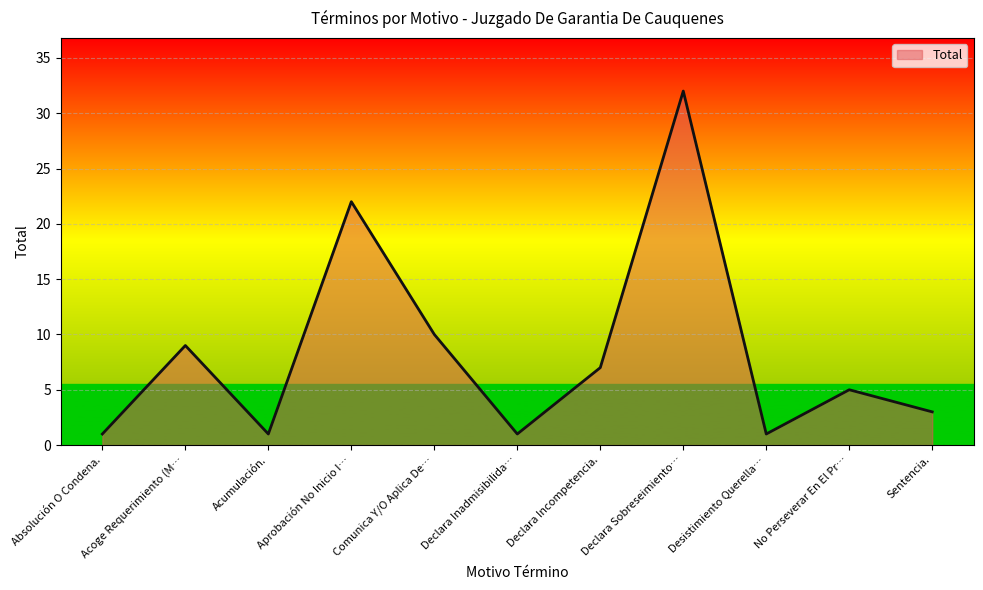

What is the difference between the second highest and second lowest values?

21